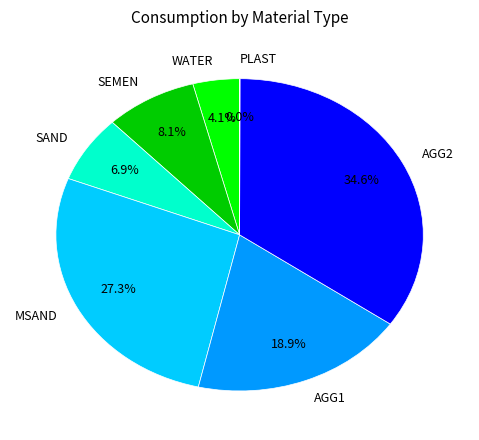

What is the largest slice in the pie chart?

AGG2